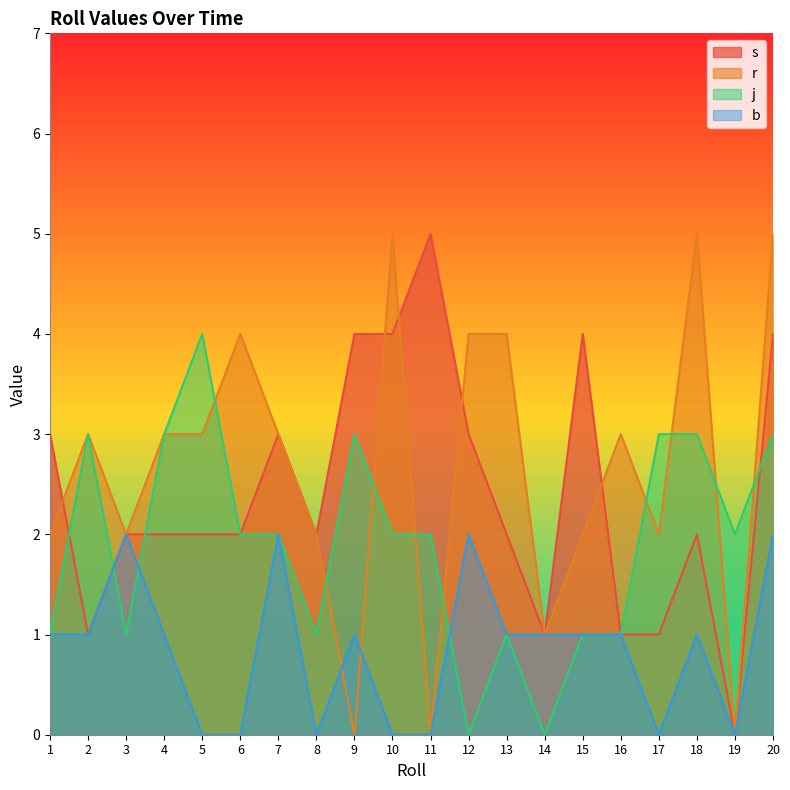

True or false: b has a value of 2 at 9.

False